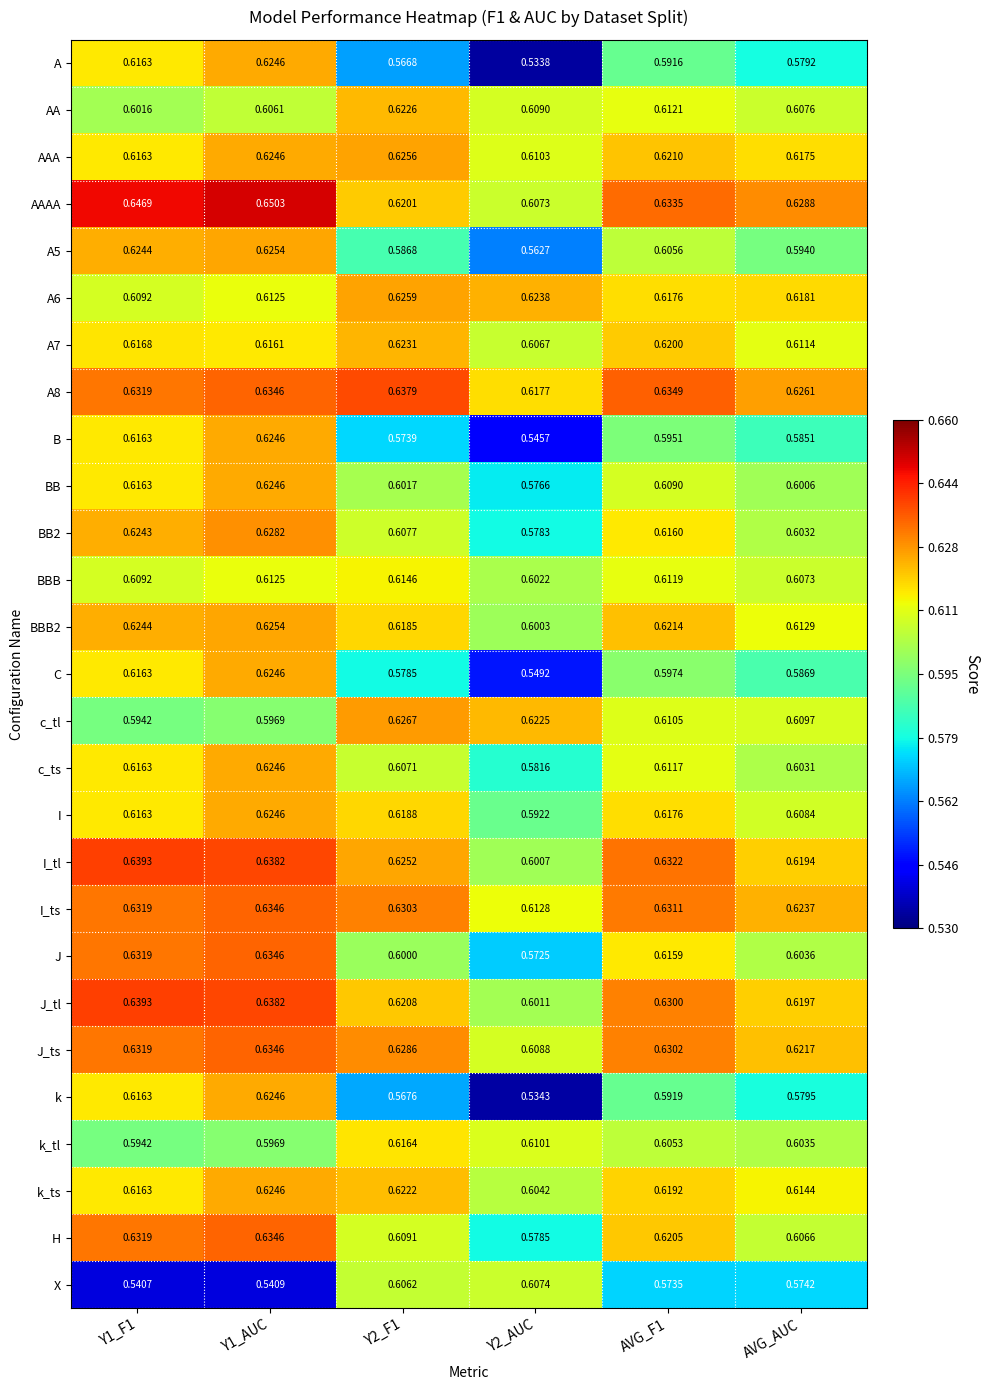

Which series changed the most between Y2_F1 and AVG_F1?

X